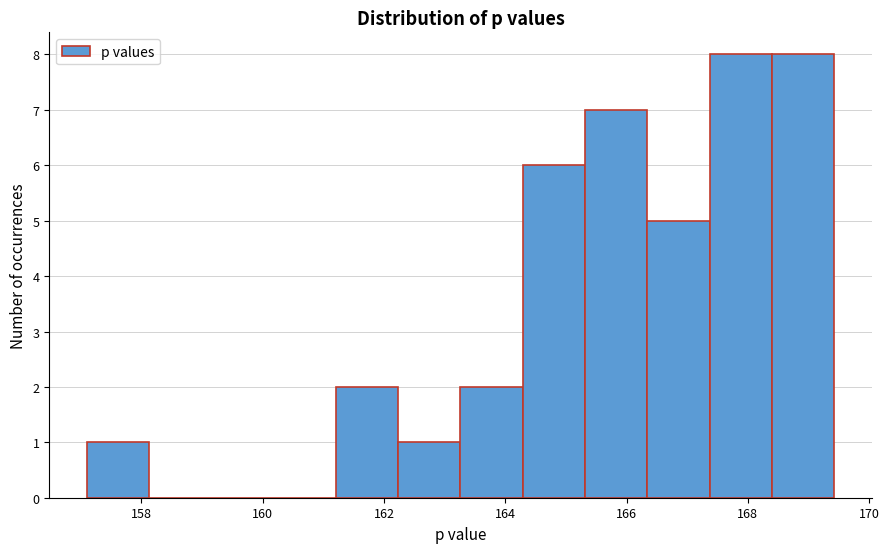

Reading left to right, transcribe this chart: for each bar, give the range it covers on the x-axis and its height. Neither the bar edges nor the heights are printed on the chart, so give them approximately, as read against the axes.

157.0 to 158.2: 1
158.2 to 159.2: 0
159.2 to 160.2: 0
160.2 to 161.2: 0
161.2 to 162.2: 2
162.2 to 163.2: 1
163.2 to 164.2: 2
164.2 to 165.4: 6
165.4 to 166.4: 7
166.4 to 167.4: 5
167.4 to 168.4: 8
168.4 to 169.4: 8